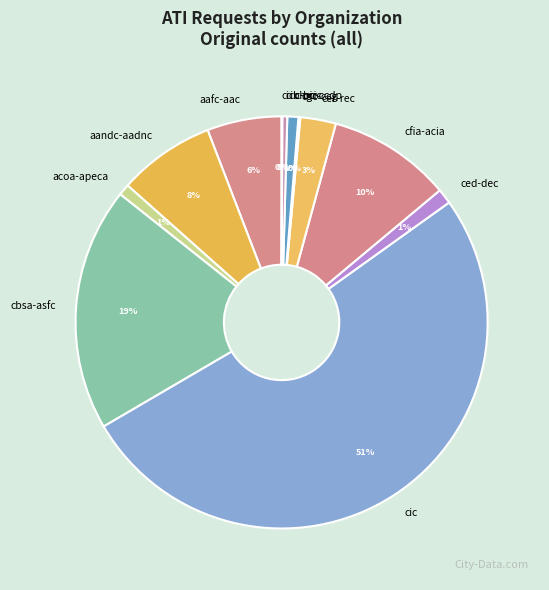

Between cic and aafc-aac, which is larger?

cic